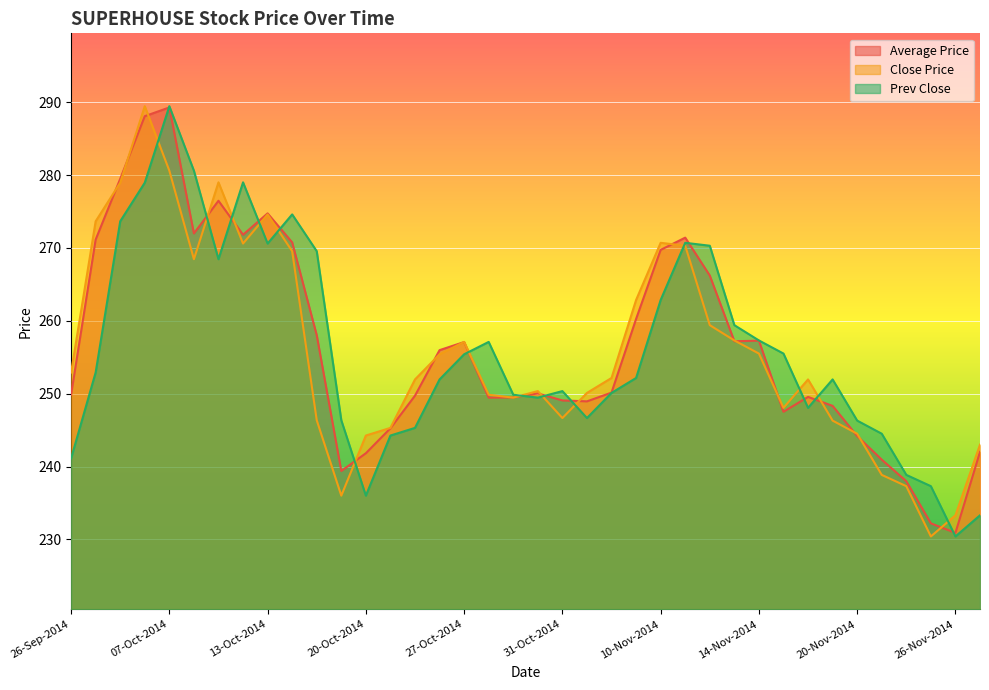

At which category does Prev Close reach its first local valley?

09-Oct-2014